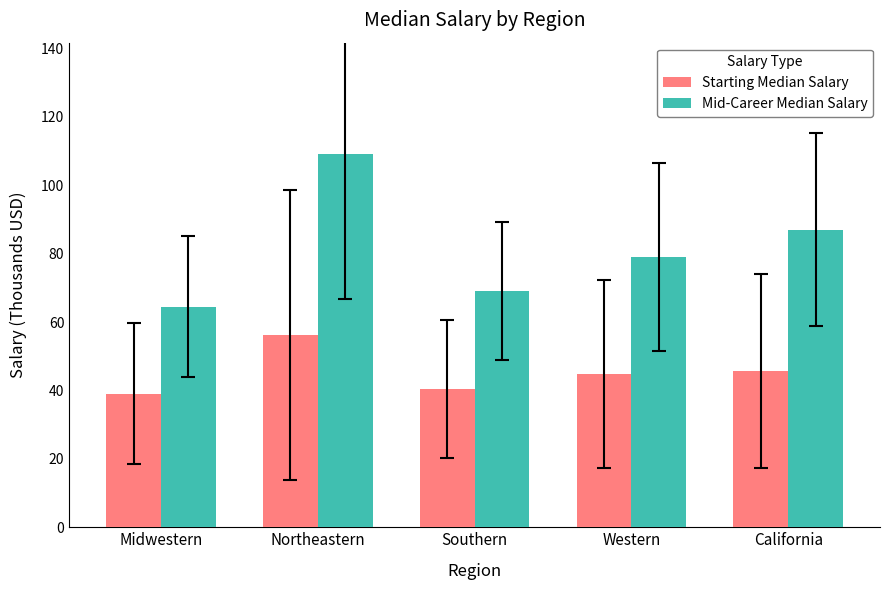

How many distinct data groups are displayed?

2